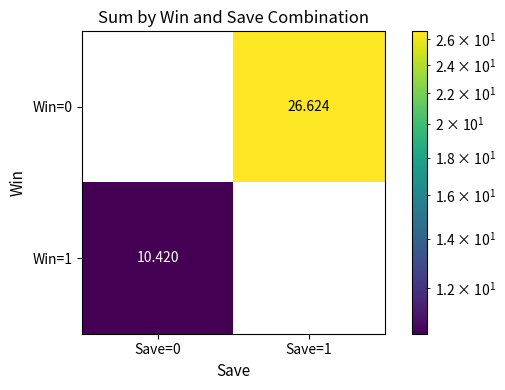

What is the maximum value shown in the chart?

26.6